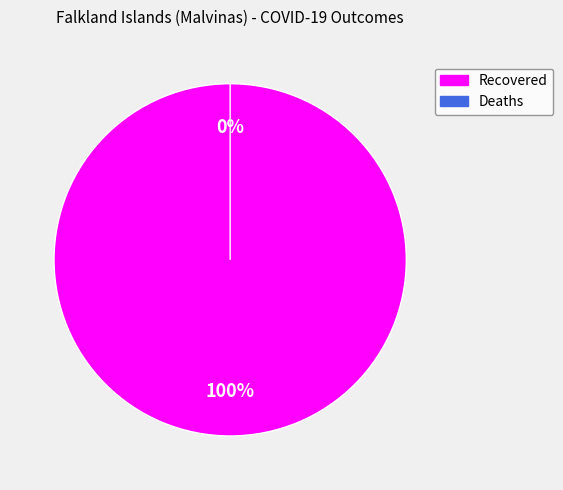

Do Recovered and Deaths together represent more than half of the pie?

Yes